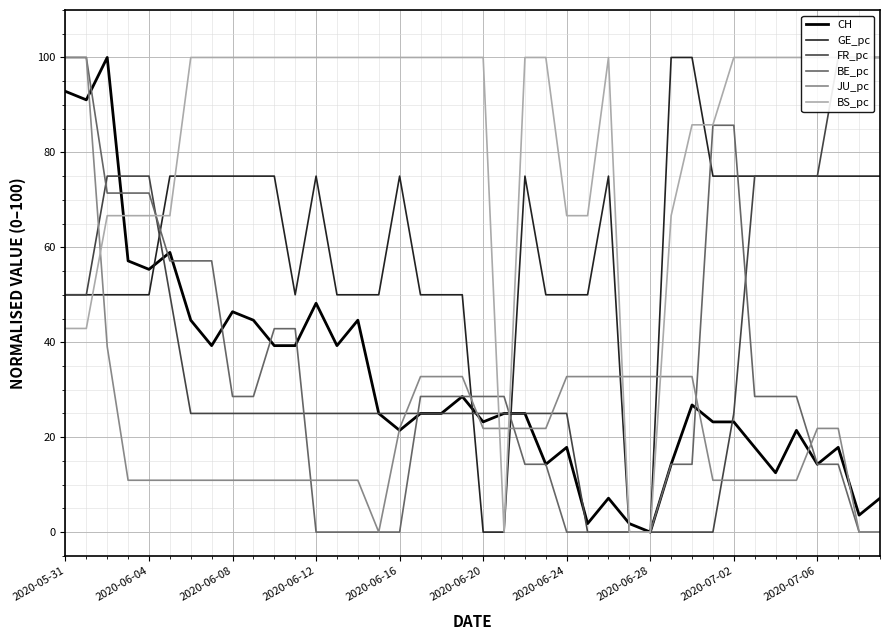

What is the maximum value for JU_pc?

100.0